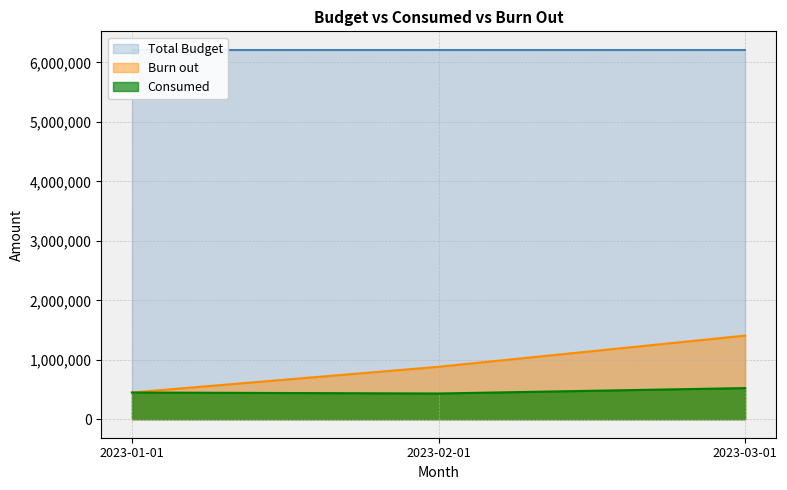

At which label is Burn out closest to 927953?

2023-02-01